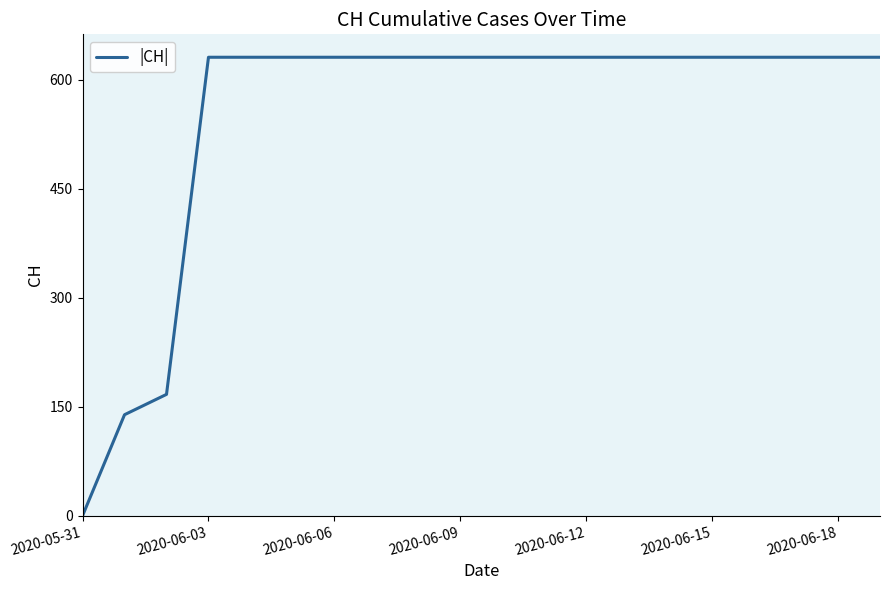

What is the difference between the maximum and second lowest values?

492